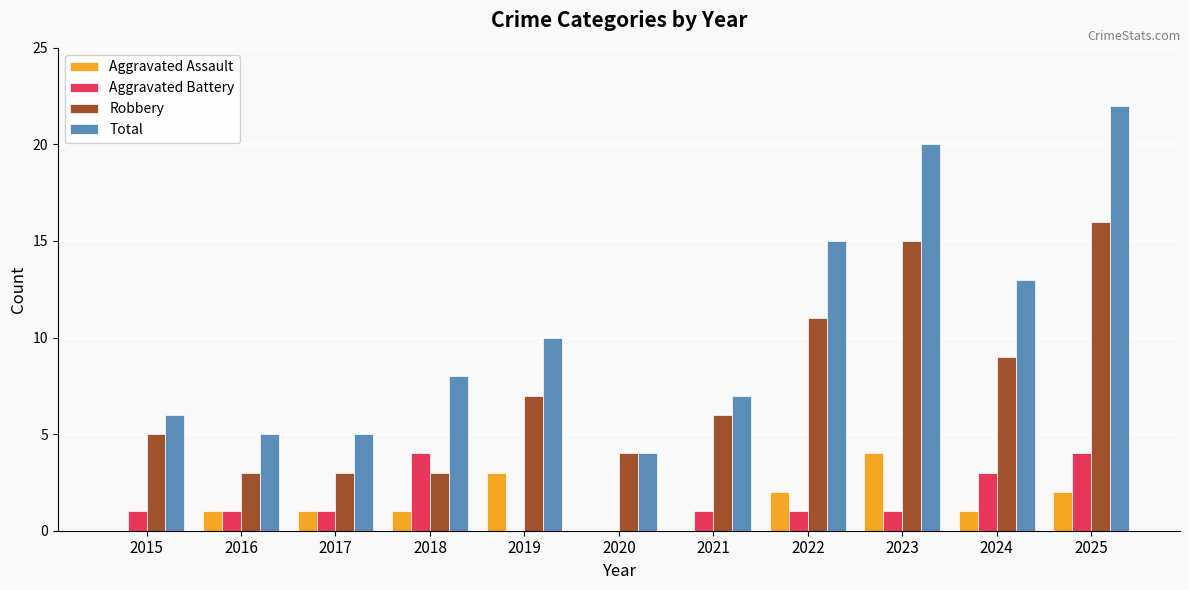

At which category is the sum across all series the highest?

2025